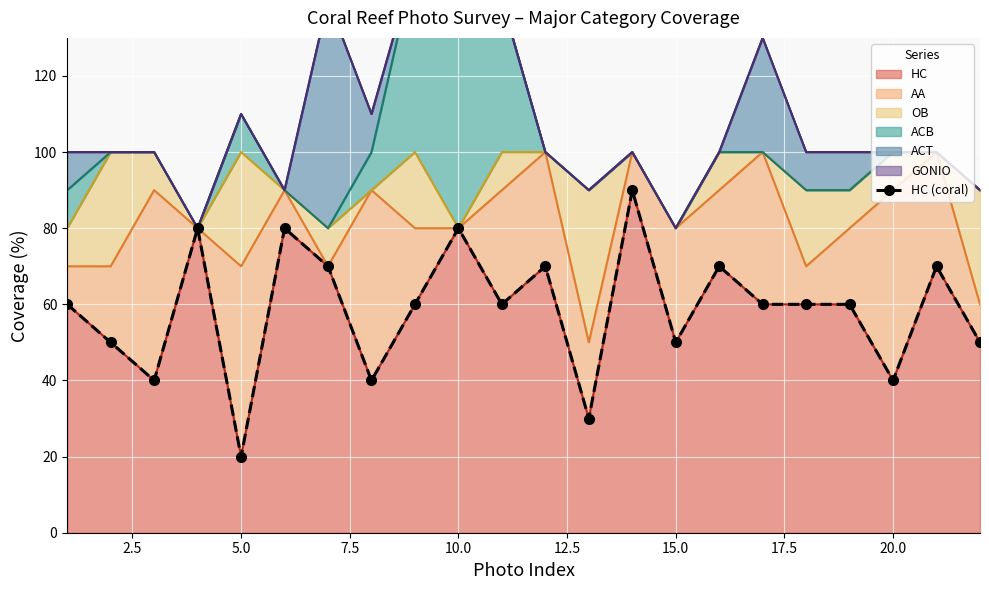

Count the number of categories in the chart.

22